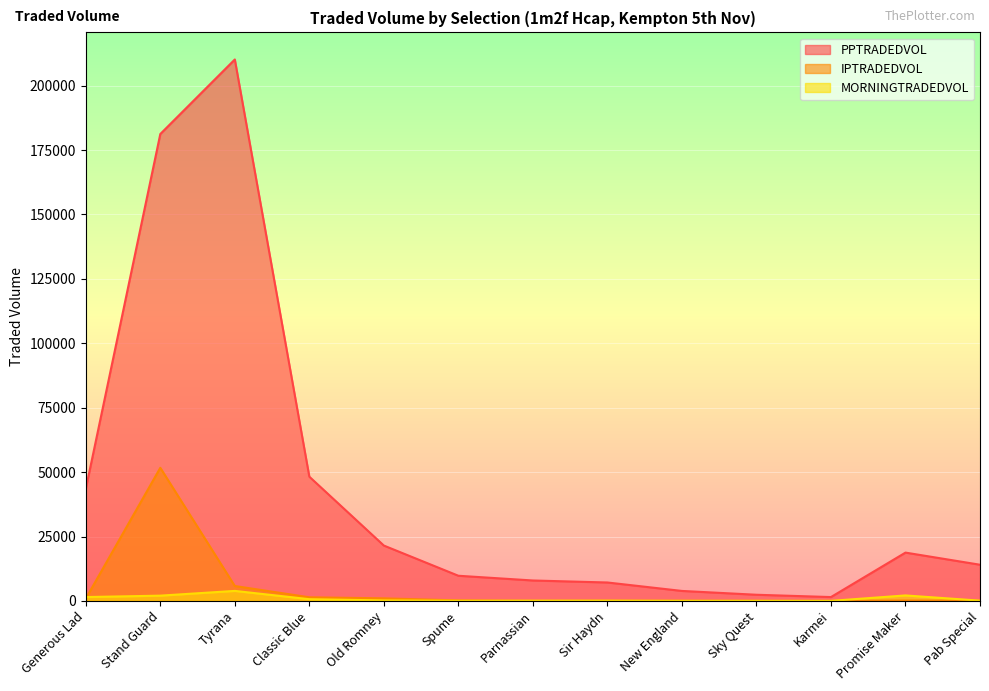

What is the label of the 9th point from the right?

Old Romney